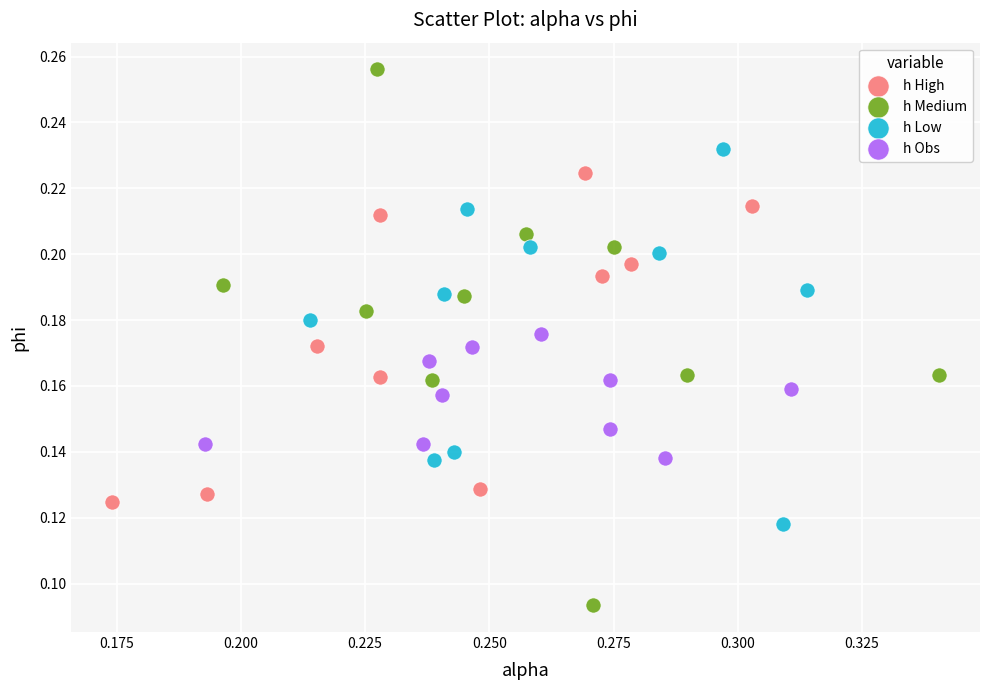

What are all the series names shown in the legend?

h High, h Medium, h Low, h Obs